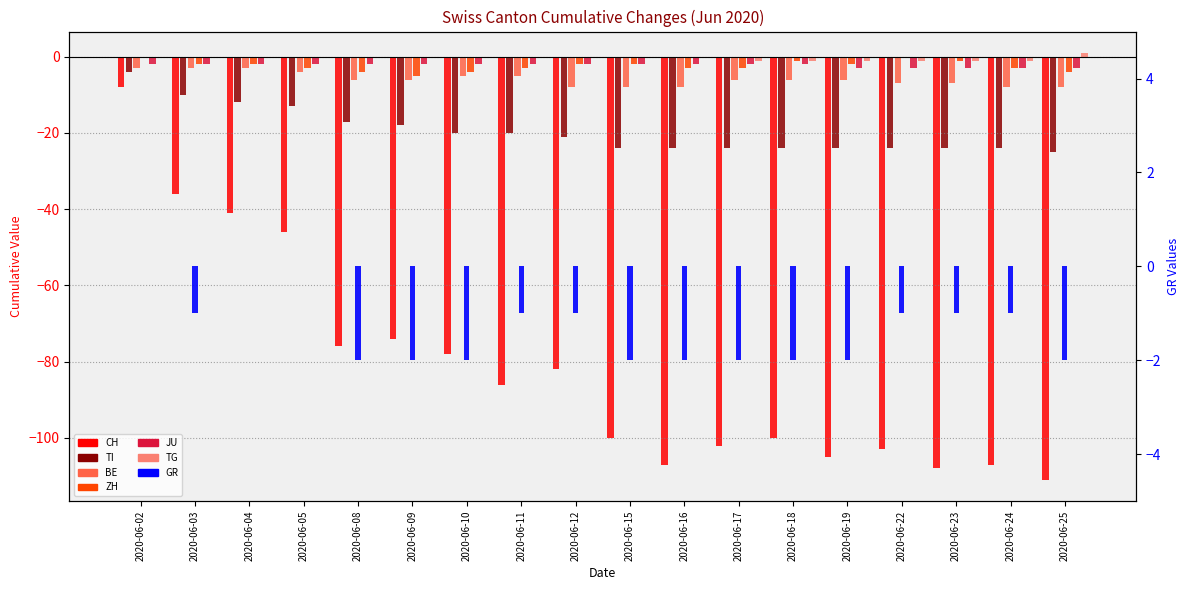

Which series has the largest range (max minus min)?

CH